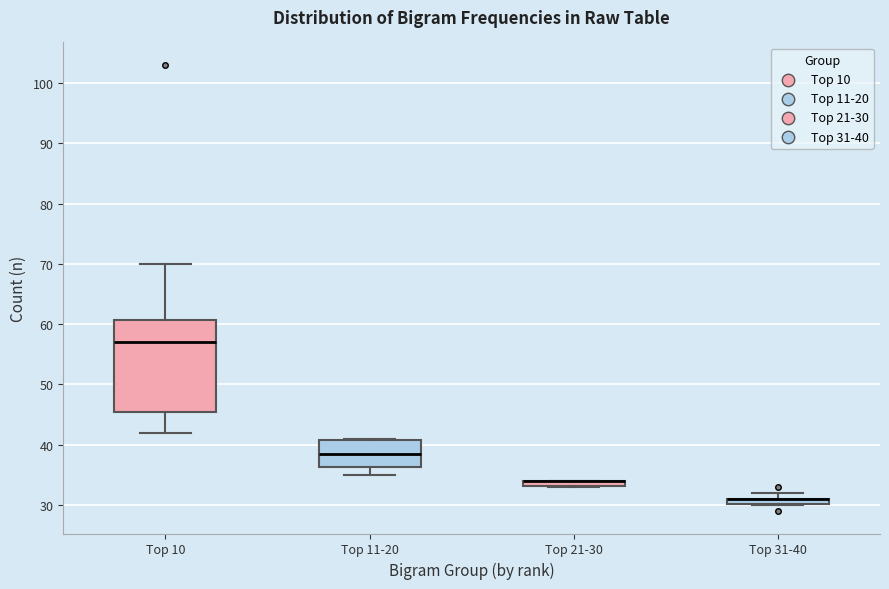

Which box is the tallest, from its lower edge to its upper edge?

Top 10